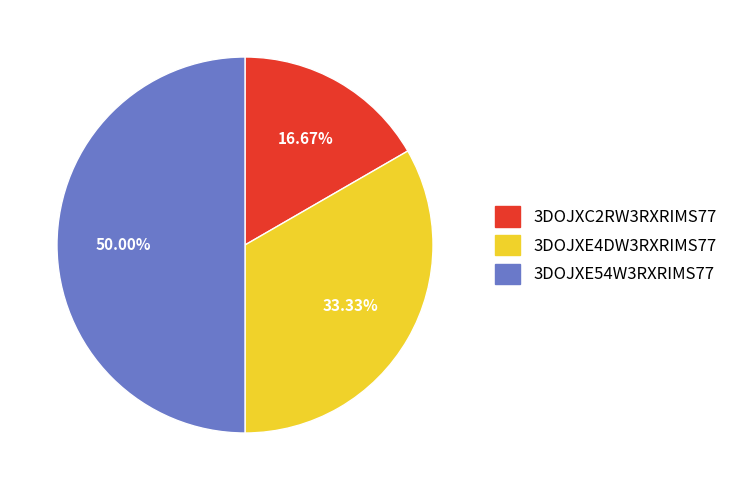

Which has a higher value, 3DOJXE54W3RXRIMS77 or 3DOJXC2RW3RXRIMS77?

3DOJXE54W3RXRIMS77